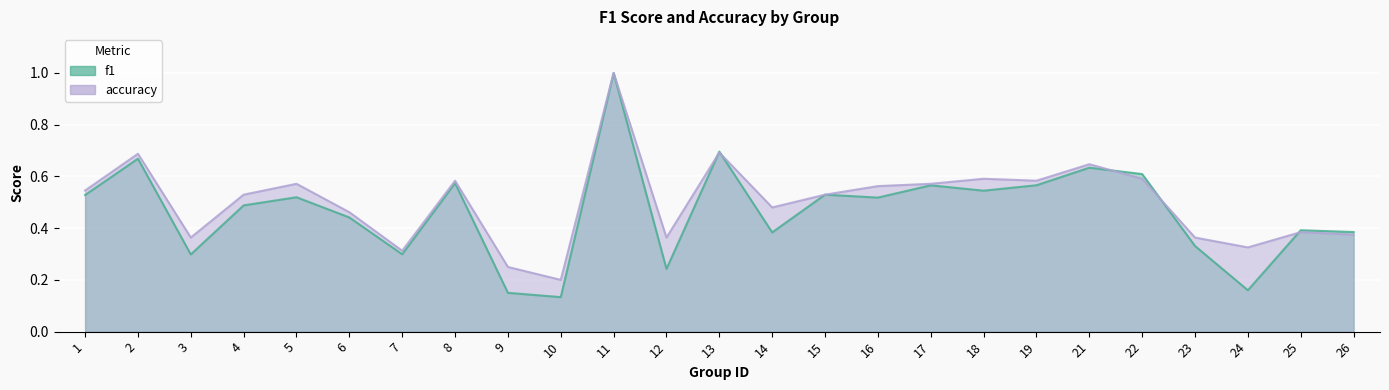

What is the difference between the maximum and second lowest values in the accuracy series?

0.8